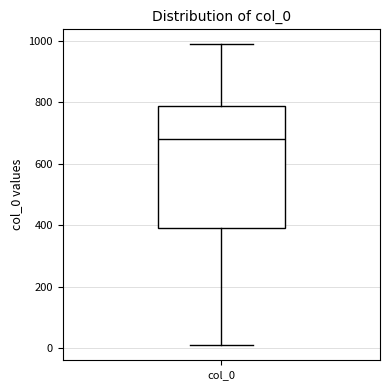

Read this box plot against the y-axis: the position of the median line, the range covered by the box, and the ends of both whiskers. The values are not printed on the chart, so give them approximately, as read against the axis.

median 680, box 400 to 780, whiskers 20 to 980